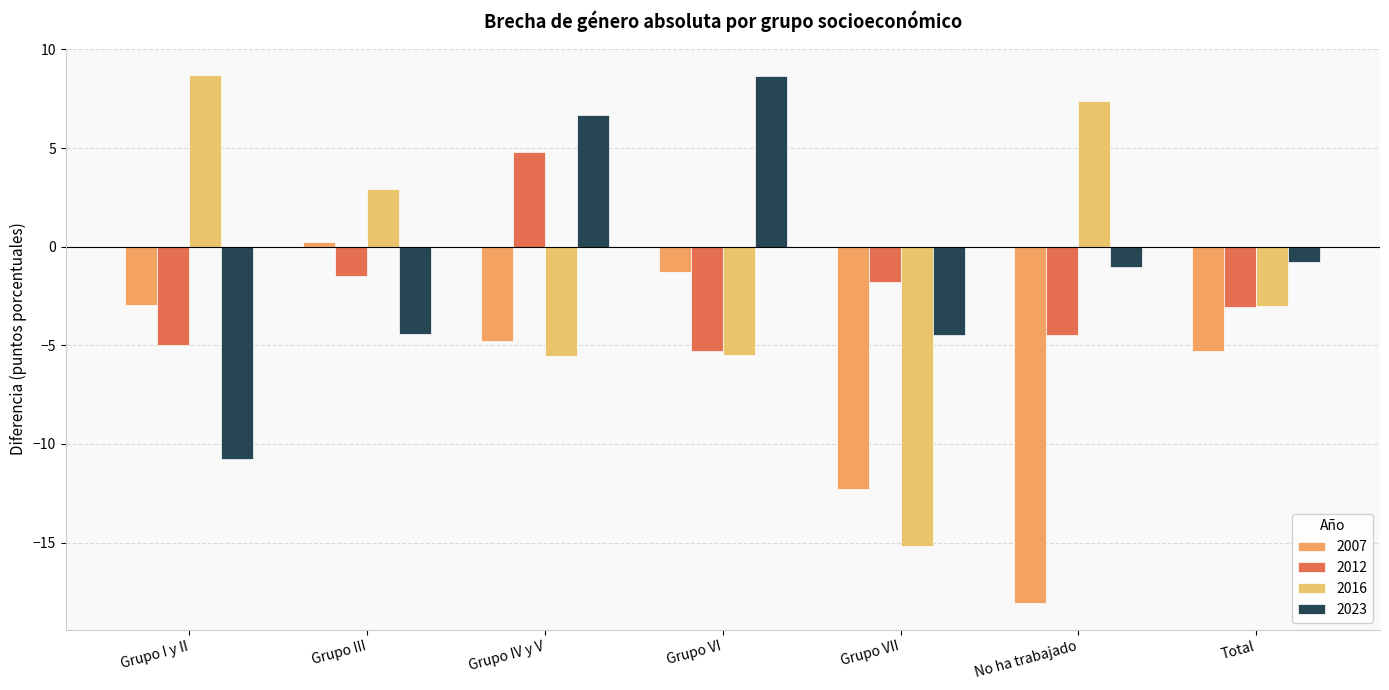

Is it true that 2012 equals -5.0 at Grupo I y II?

True